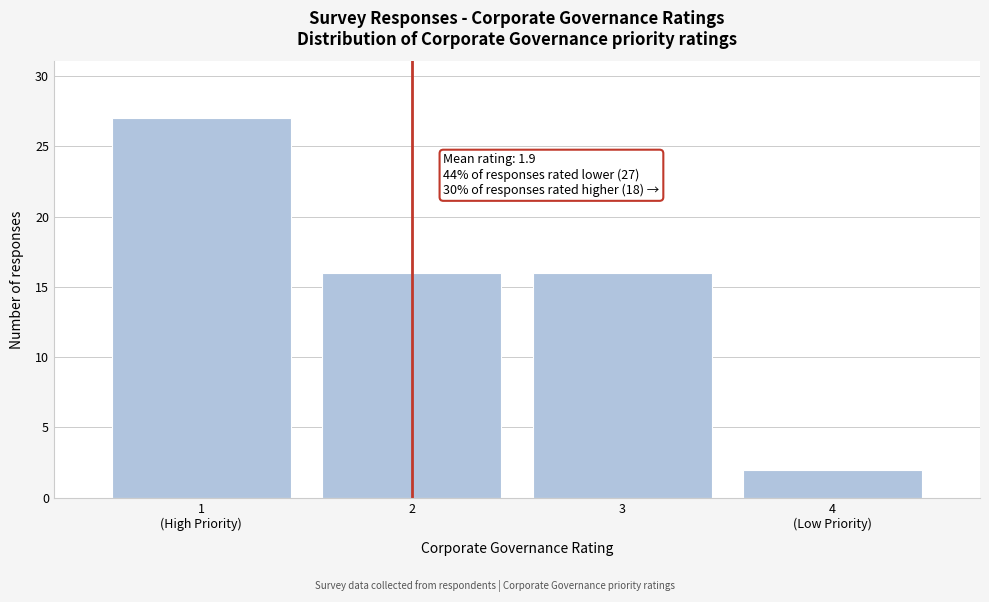

Reading left to right, what are all the values shown in this chart?

27	16	16	2